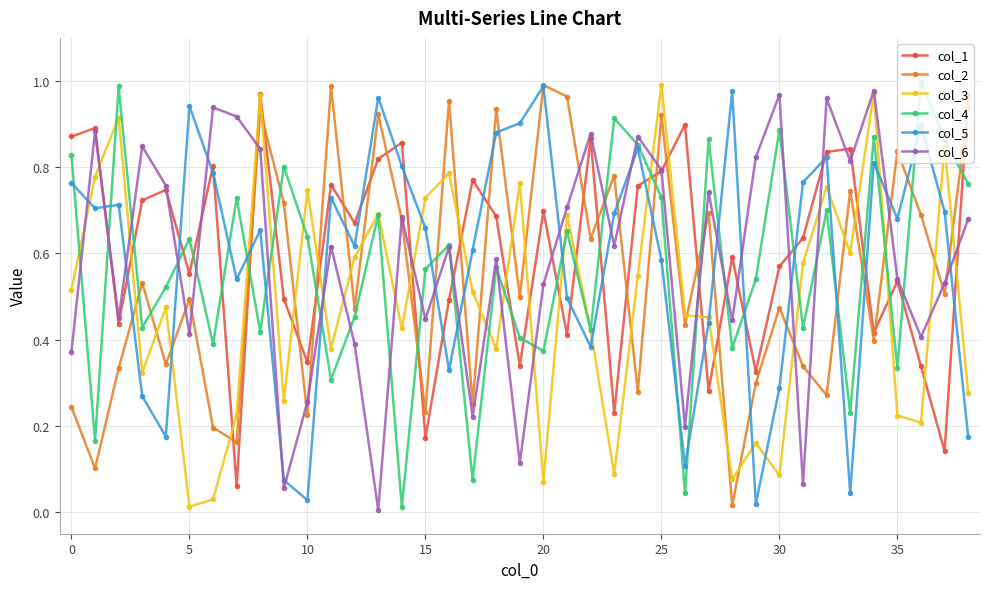

True or false: col_1 and col_5 cross at least once.

True